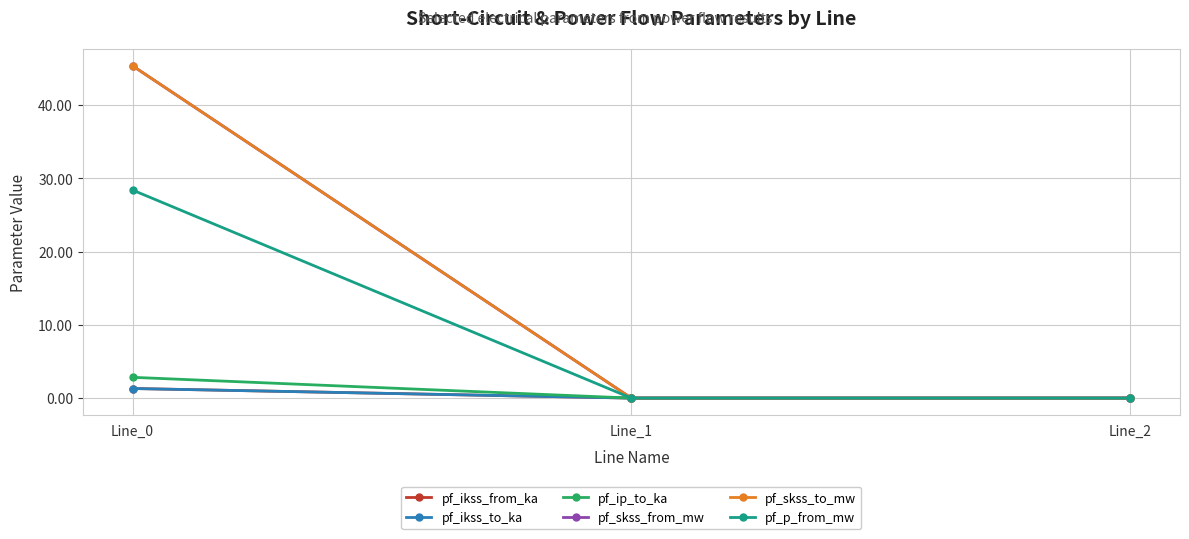

Is this an area chart (filled region under the line)?

No